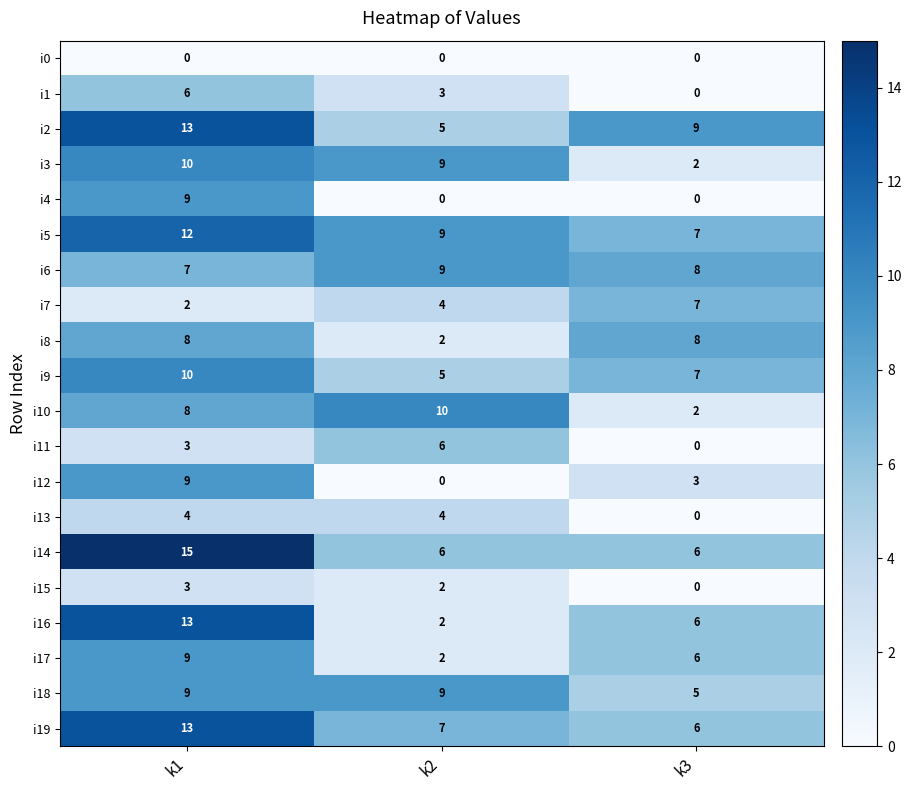

How many categories are shown in the chart?

3